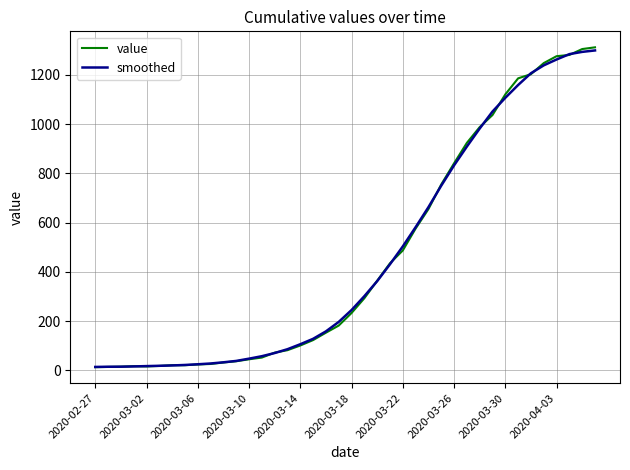

What is the highest value of the smoothed series?

1299.3